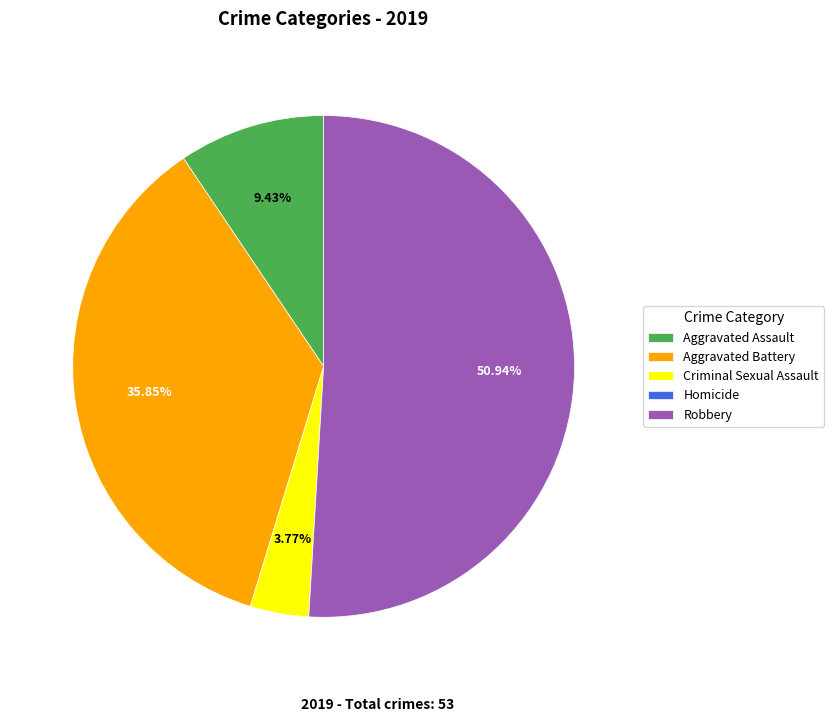

Which category has the biggest portion of the pie?

Robbery